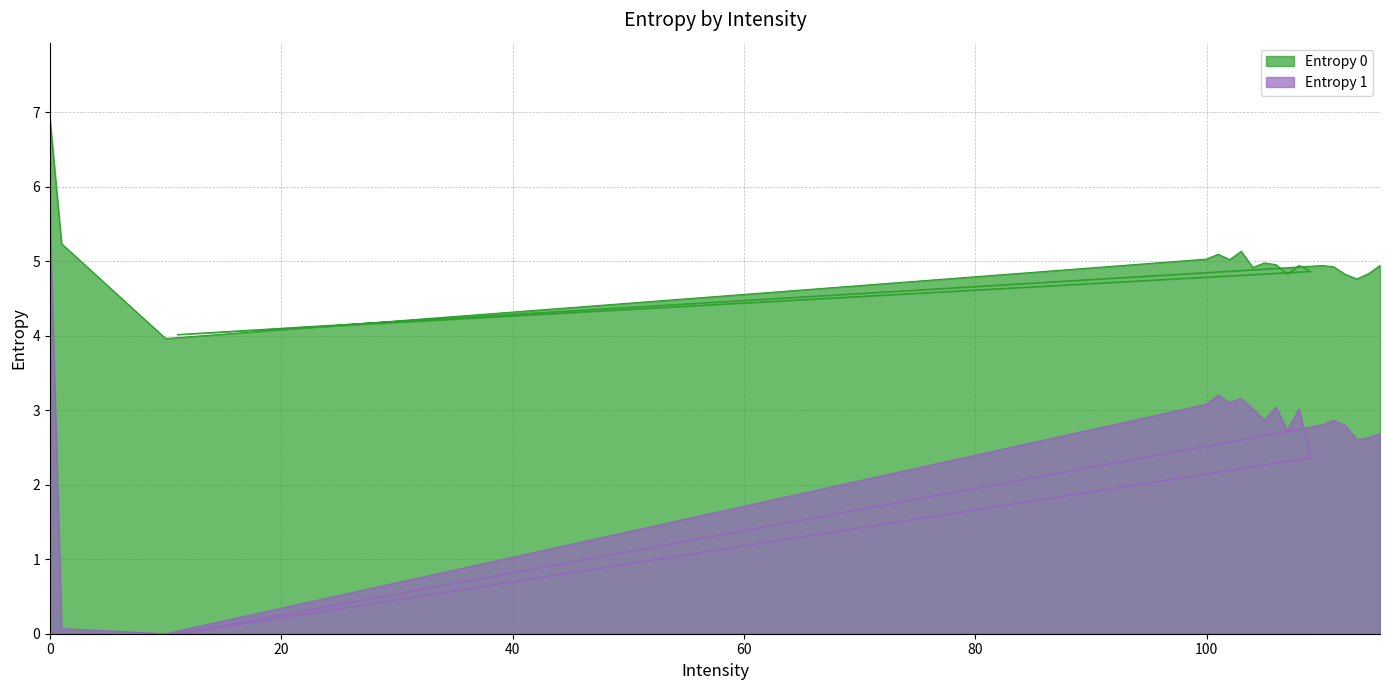

Where is the first local maximum for Entropy 0?

101